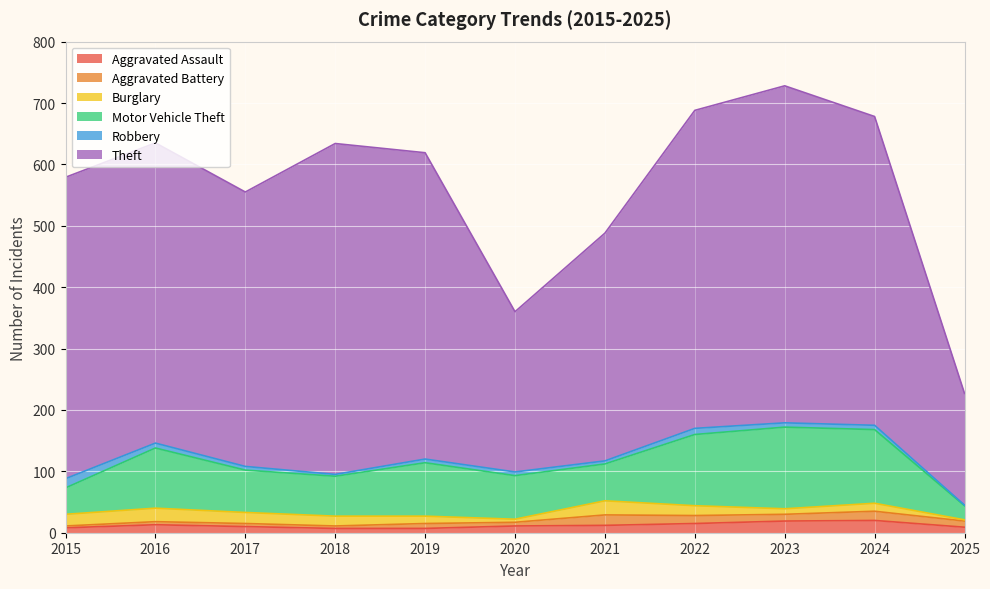

Is it true that Aggravated Battery equals 4 at 2018?

True